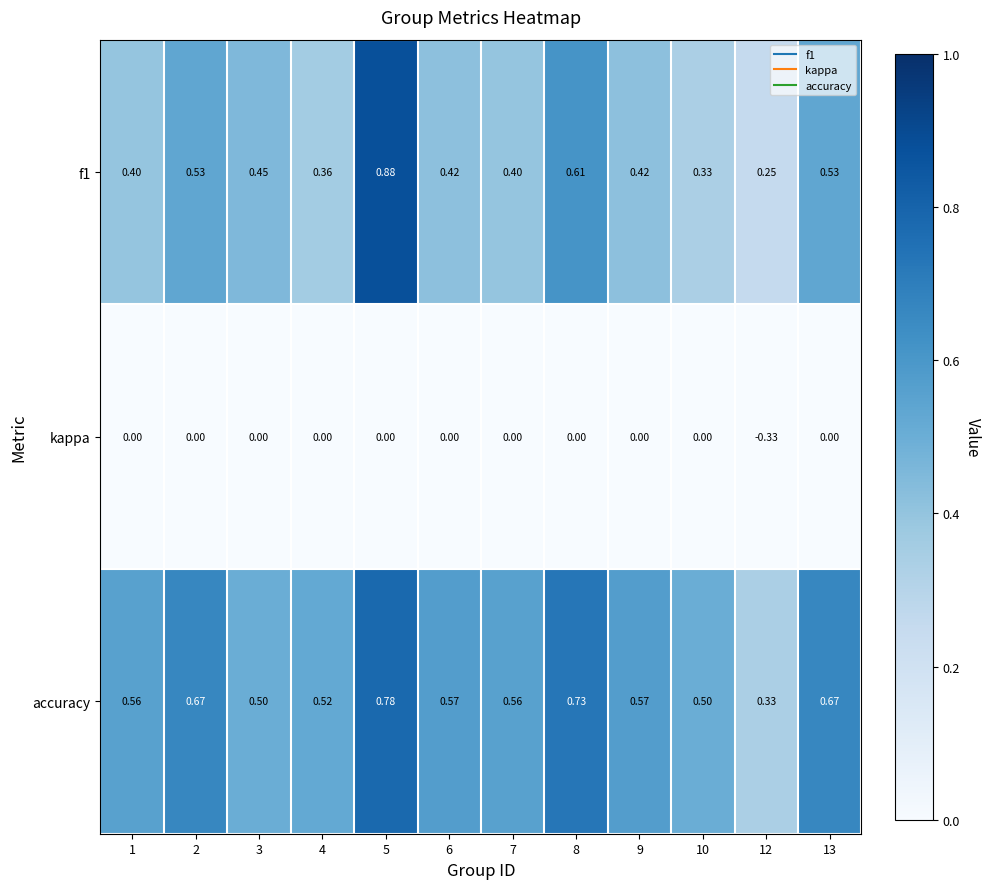

At which category does the chart reach its peak across all series?

5